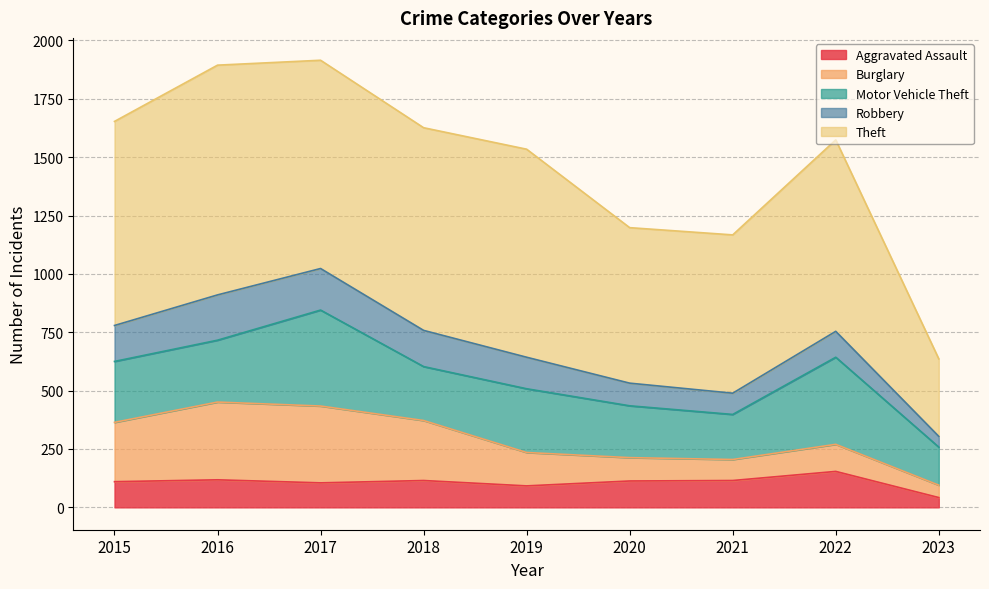

How many values in the Motor Vehicle Theft series are below 261?

4